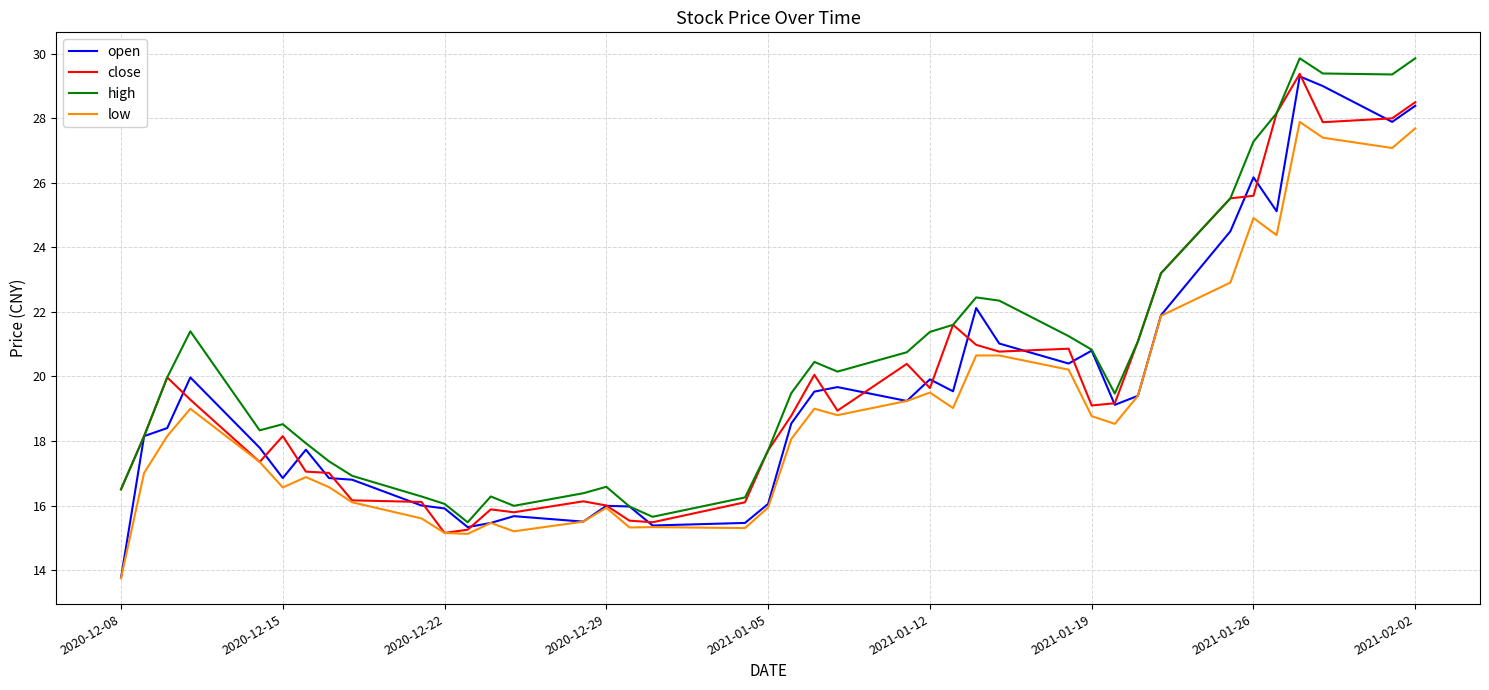

What is the difference between the second highest and minimum values in the low series?

13.9